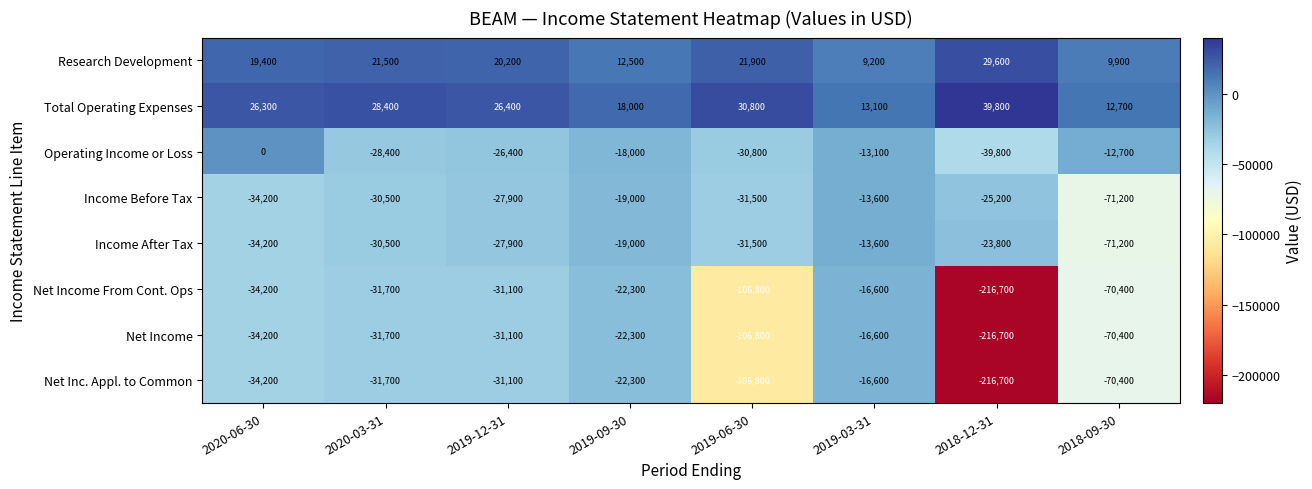

Which label corresponds to the largest value in the chart?

2018-12-31